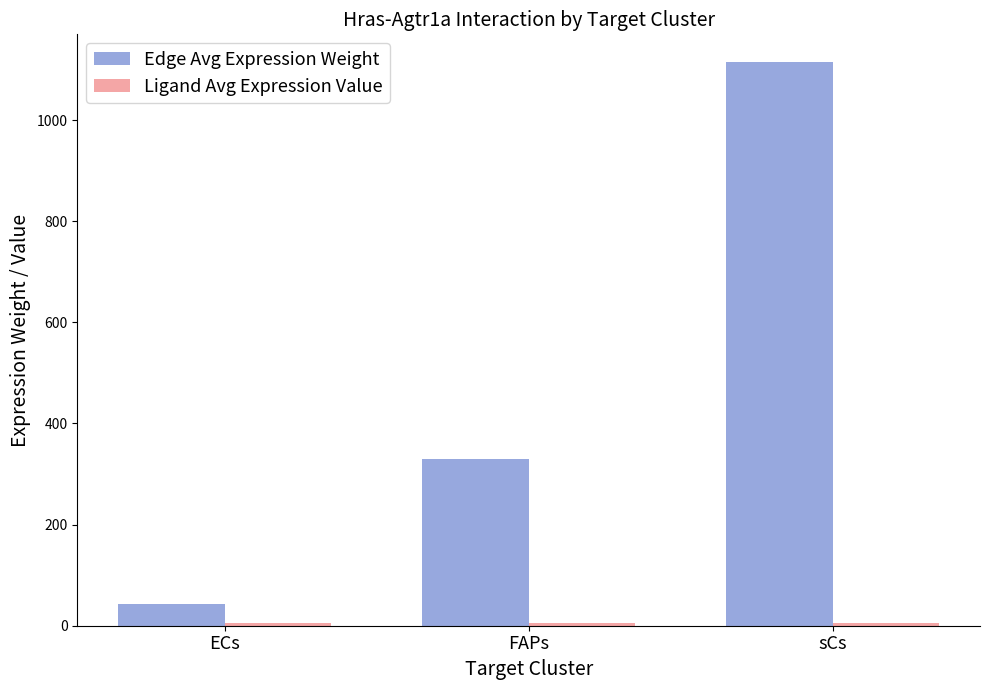

At how many categories does at least one series exceed 32?

3